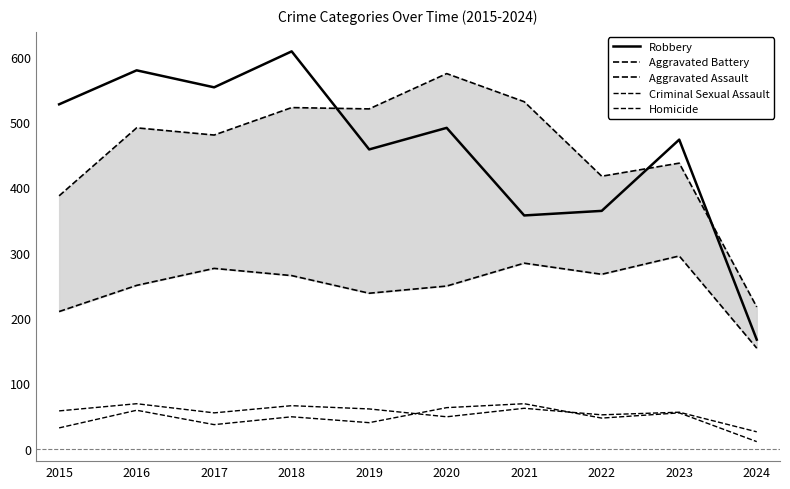

At how many categories does at least one series exceed 53?

10